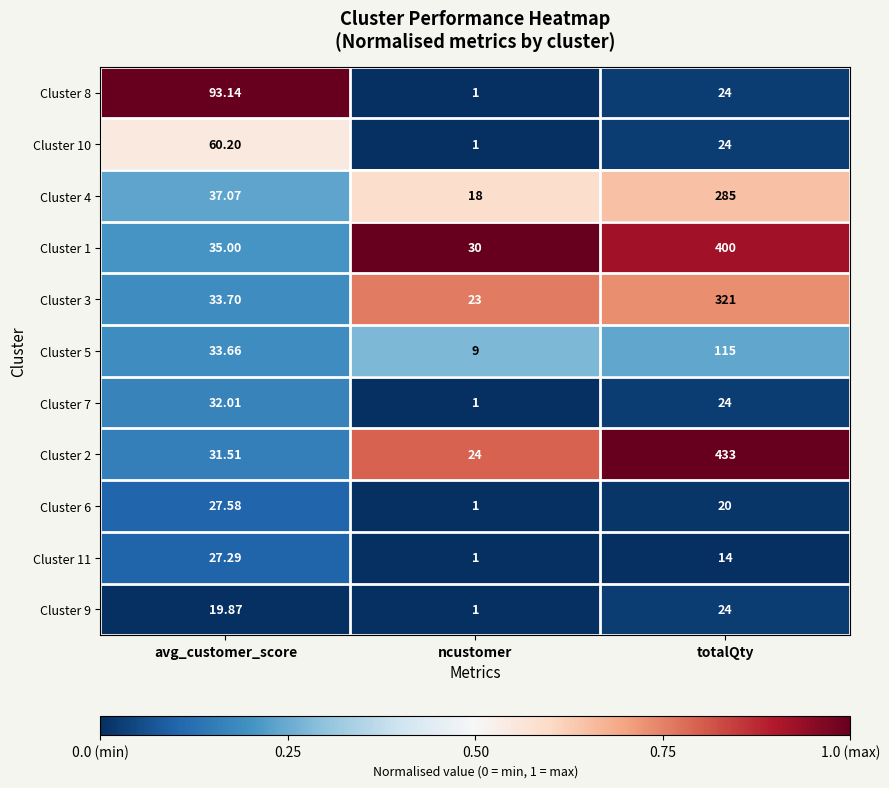

Between ncustomer and totalQty, which series saw the biggest shift?

Cluster 2